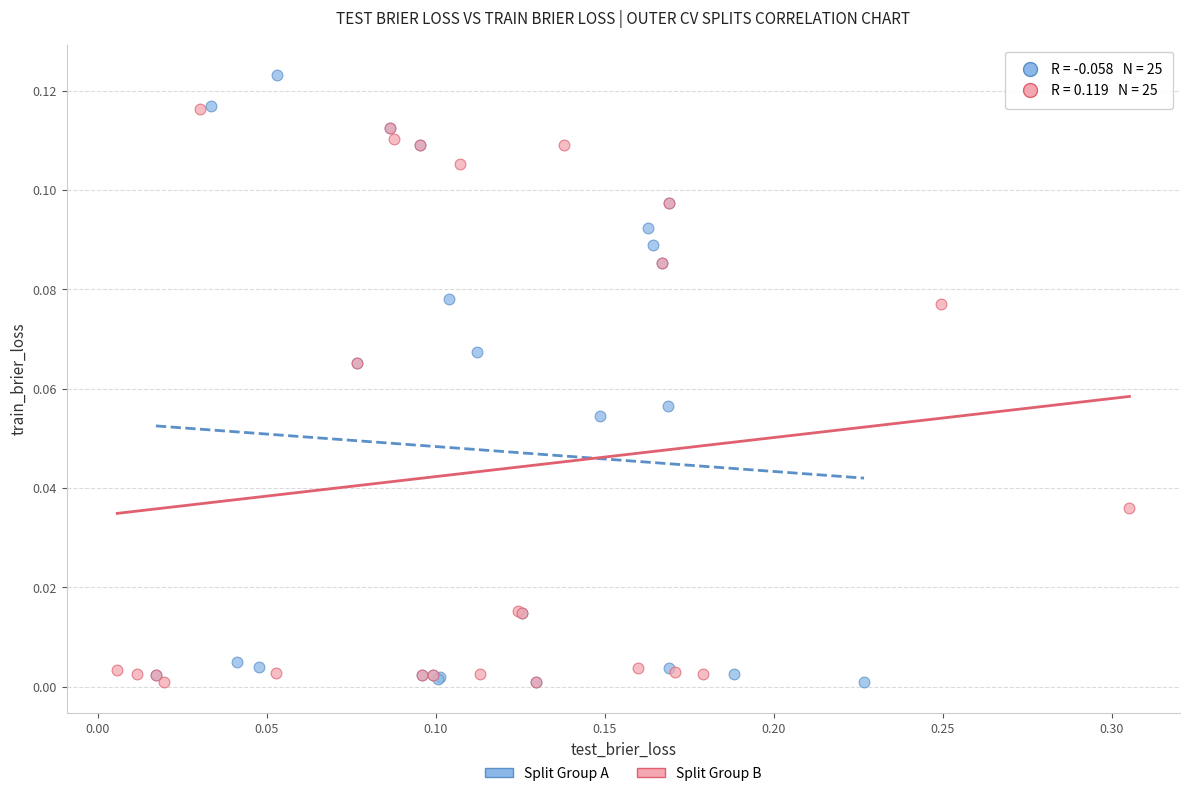

Which series has the largest Y range (max minus min)?

Split Group A